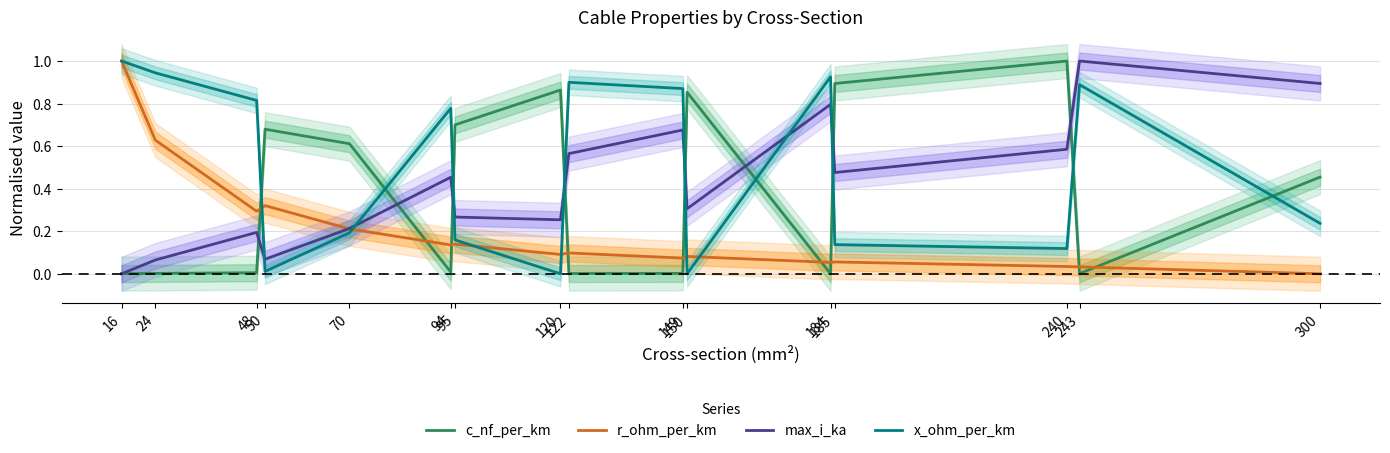

What is the value of the max_i_ka point at the 15th from the left?

1.0